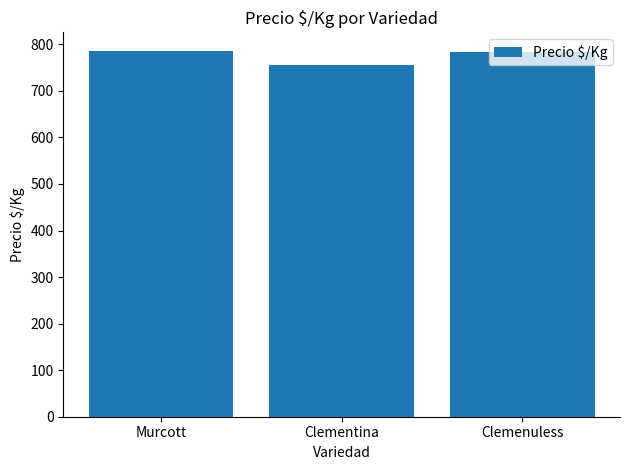

The value at Clementina is 755.4. True or false?

True